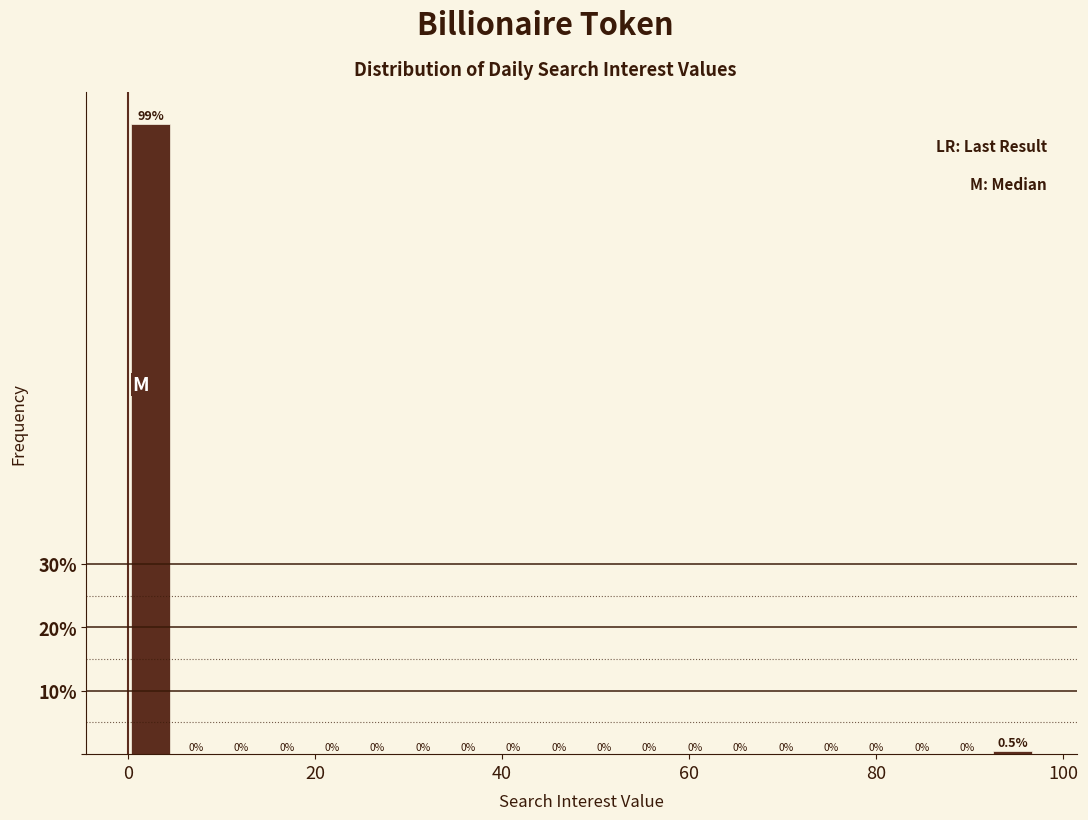

Read against the x-axis, roughly where is the centre of the tallest bar?

2